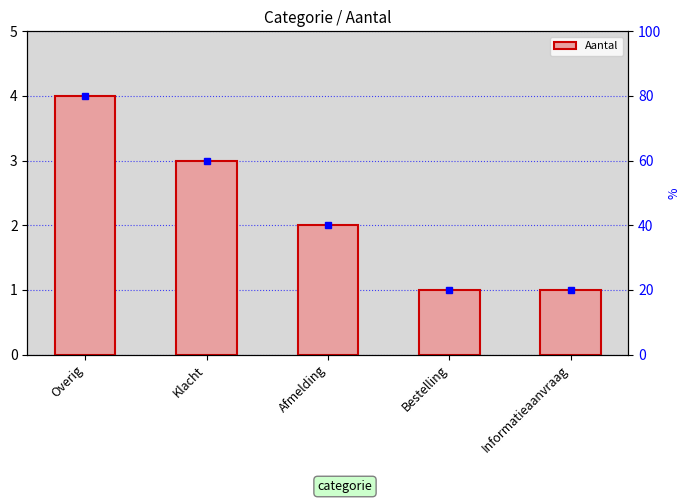

What is the label of the 1st bar from the right?

Informatieaanvraag